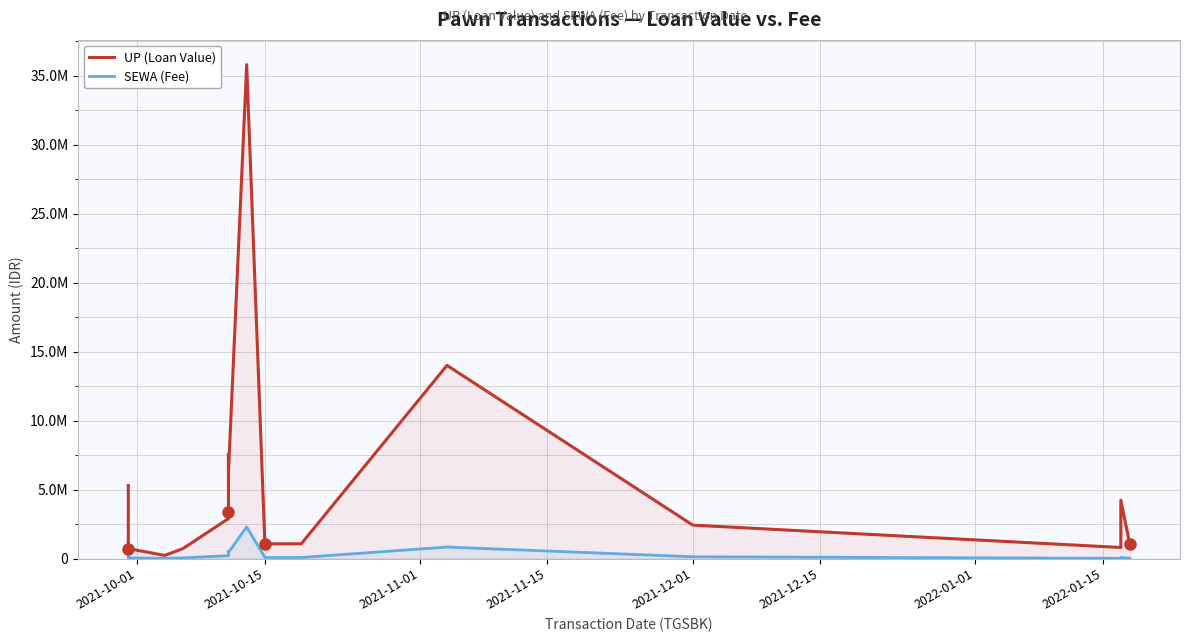

Which series has the largest total across all categories?

UP (Loan Value)